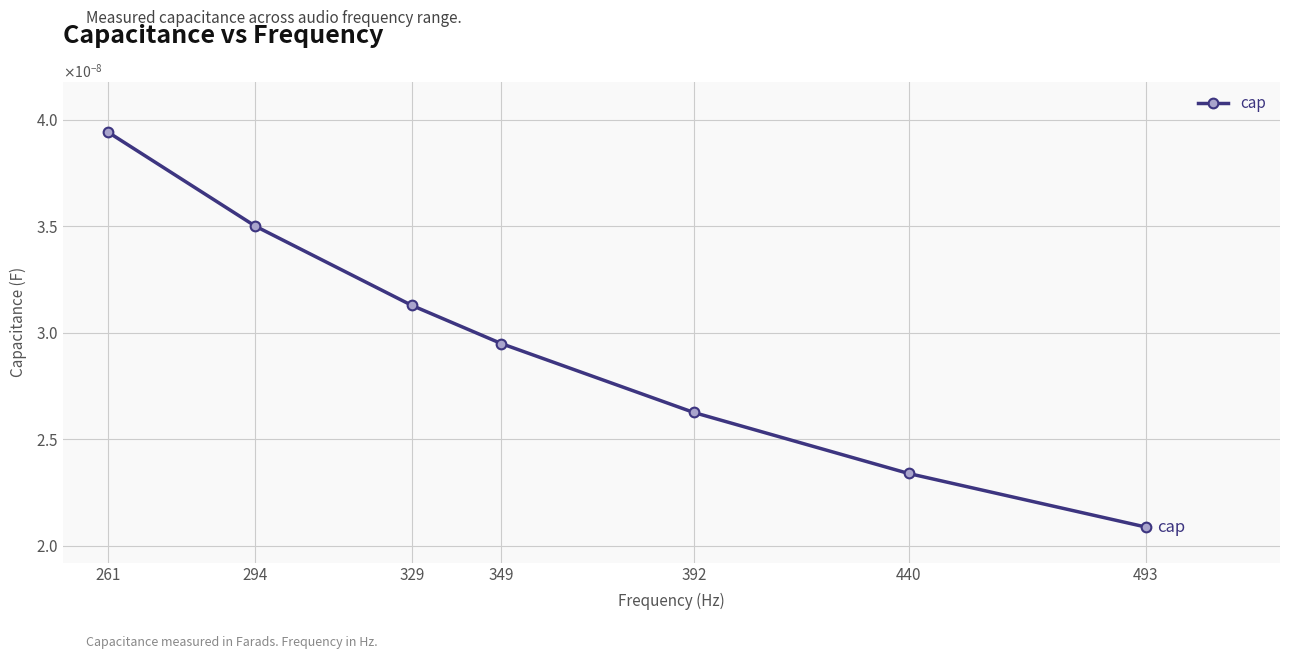

Does the chart have visible grid lines?

Yes